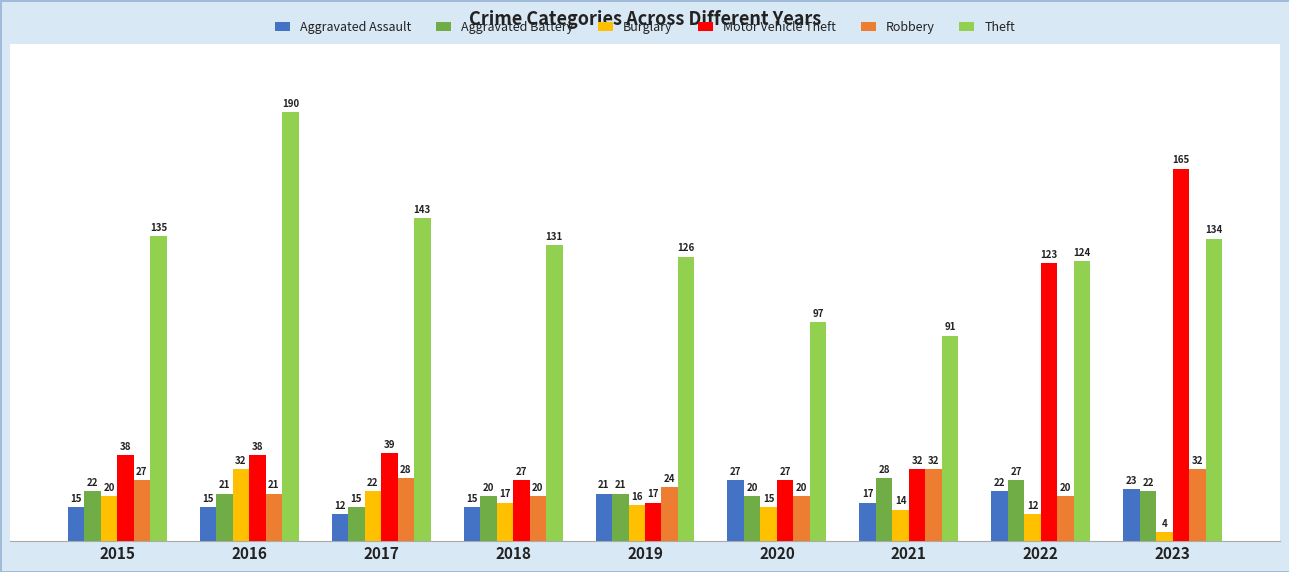

Reading left to right, list all the values displayed in this chart.

Aggravated Assault: 15	15	12	15	21	27	17	22	23
Aggravated Battery: 22	21	15	20	21	20	28	27	22
Burglary: 20	32	22	17	16	15	14	12	4
Motor Vehicle Theft: 38	38	39	27	17	27	32	123	165
Robbery: 27	21	28	20	24	20	32	20	32
Theft: 135	190	143	131	126	97	91	124	134